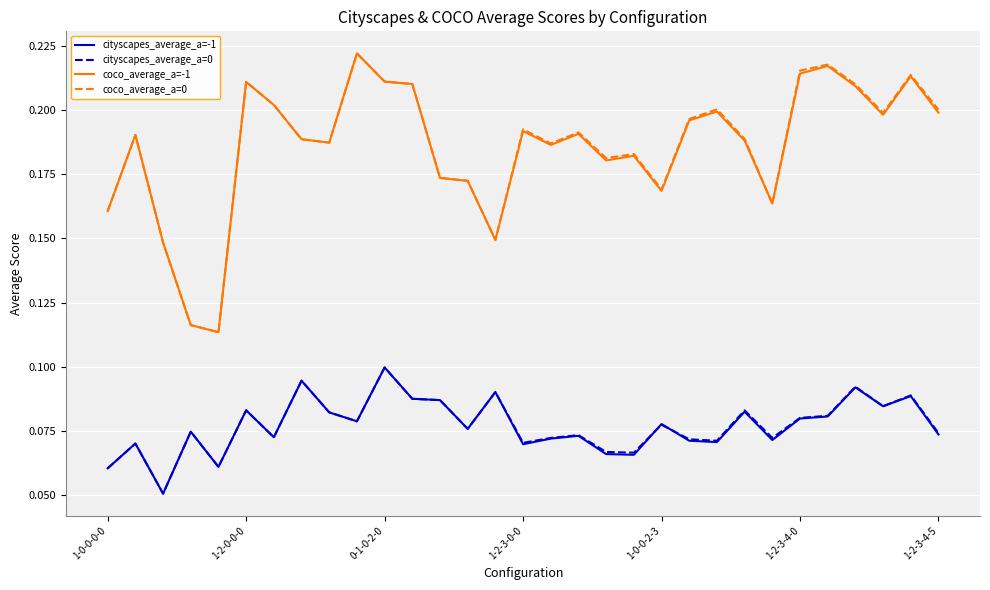

True or false: coco_average_a=0 and cityscapes_average_a=-1 intersect in this chart.

False